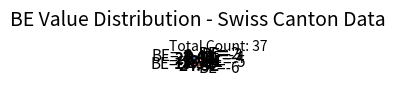

Does BE=-7 represent more than half of the total?

No